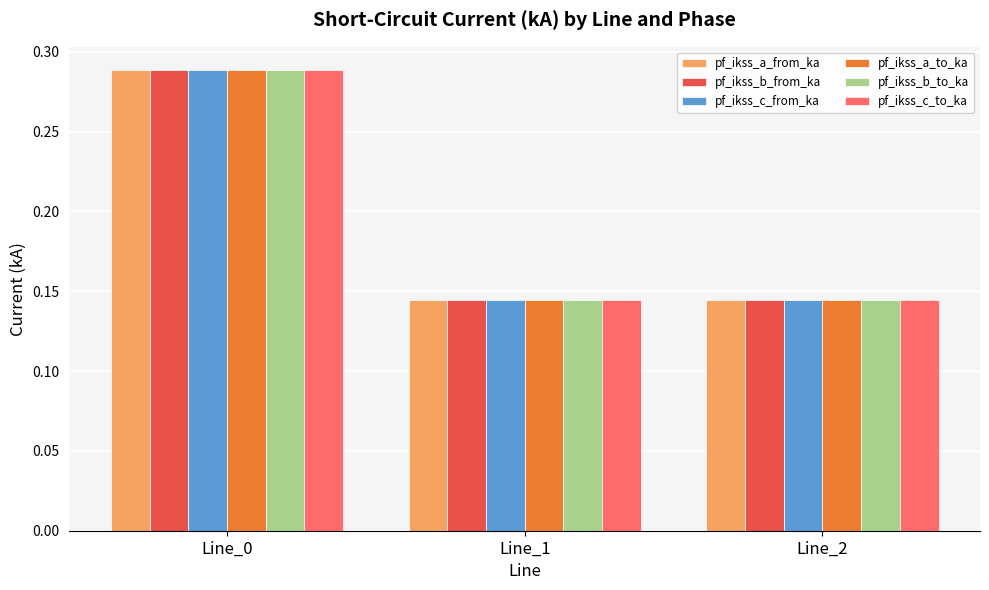

Which category has the highest value in the pf_ikss_b_from_ka series?

Line_0